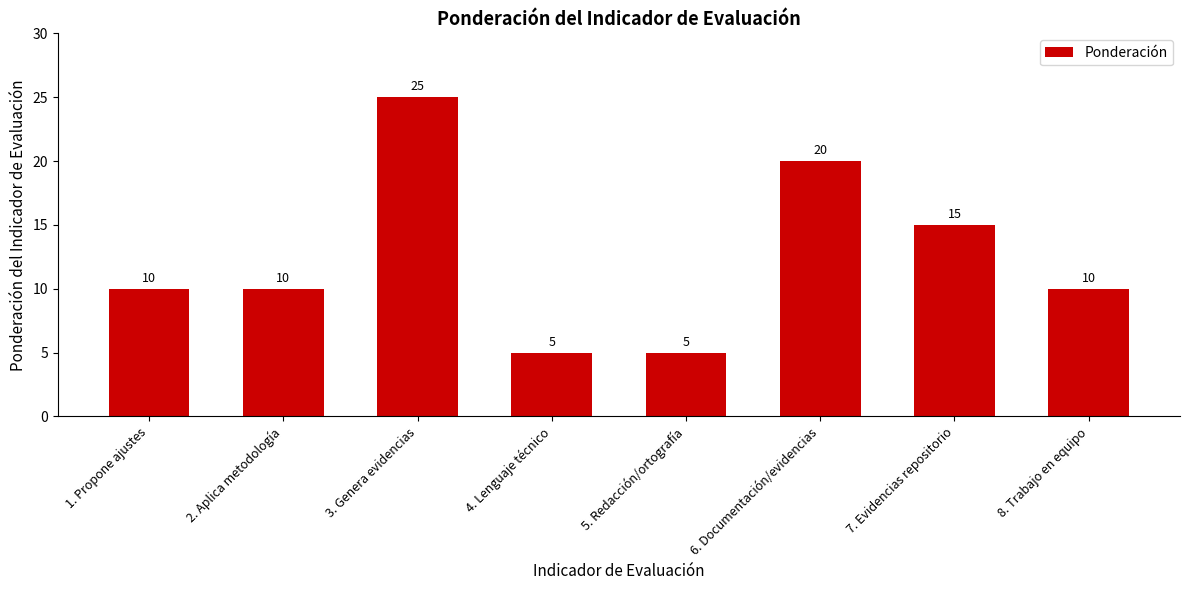

What is the ratio of the value at 2. Aplica metodología to the value at 4. Lenguaje técnico?

2.0